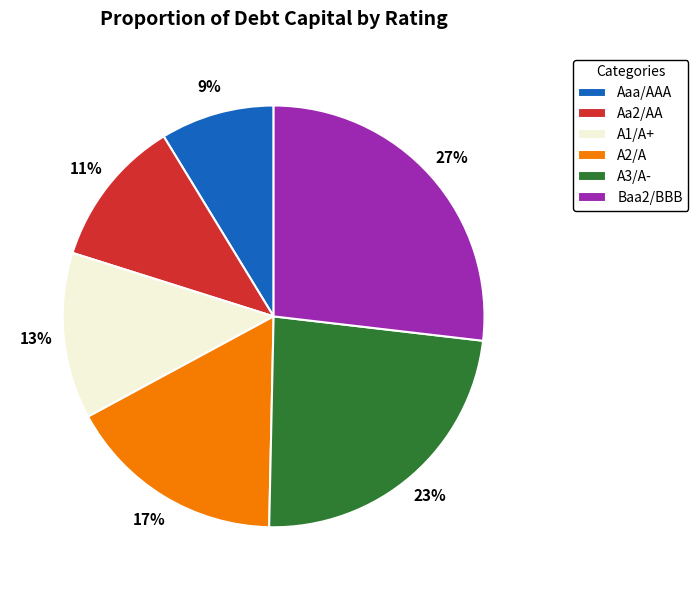

How many segments does this pie chart have?

6